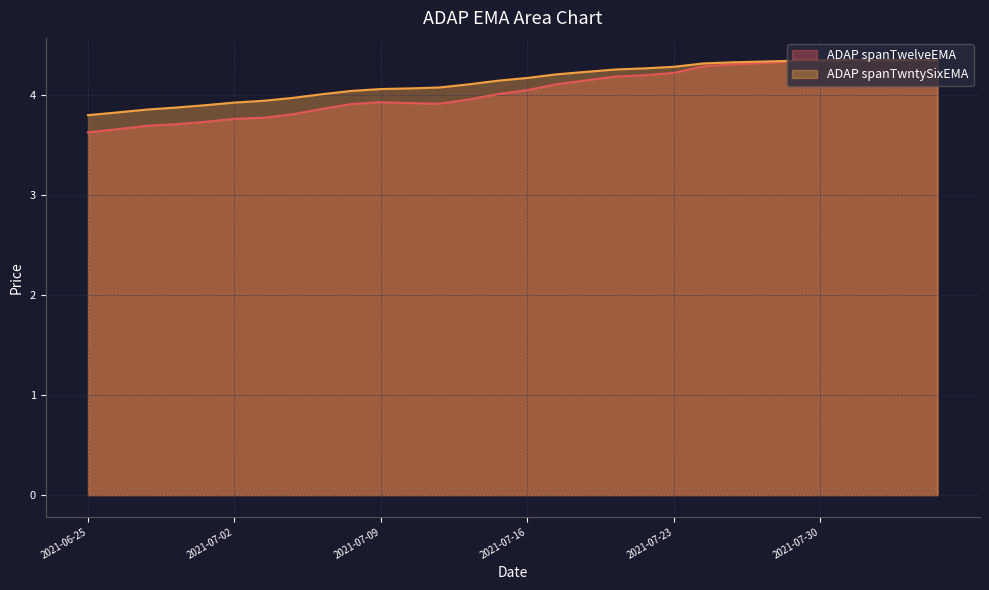

What is the difference between the ADAP spanTwntySixEMA values at 2021-06-29 and 2021-08-05?

0.5